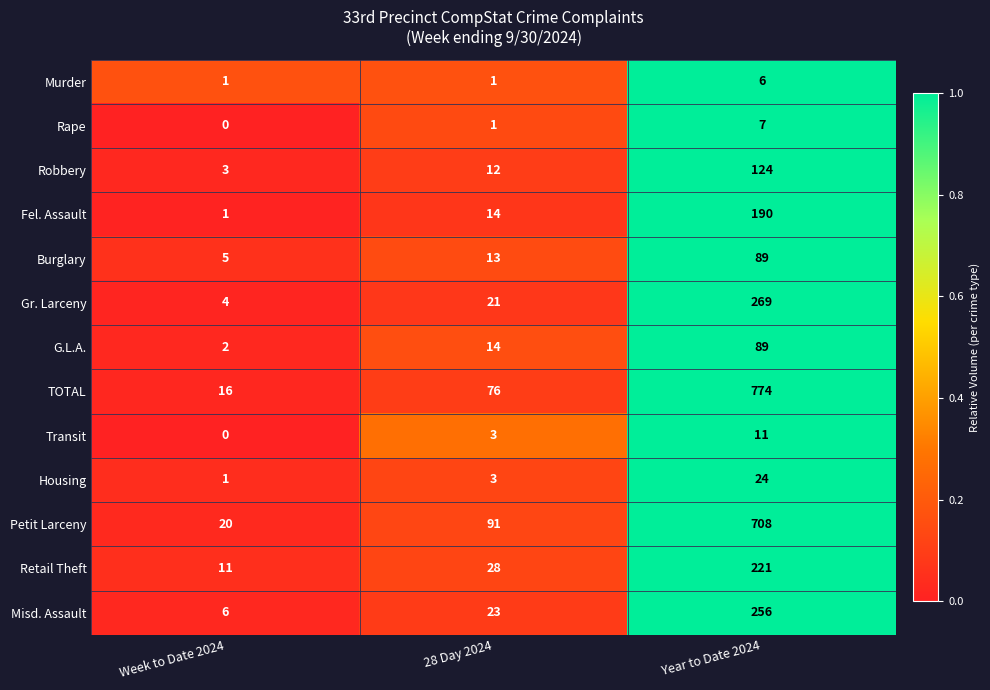

The value of Rape at 28 Day 2024 is 2. True or false?

False